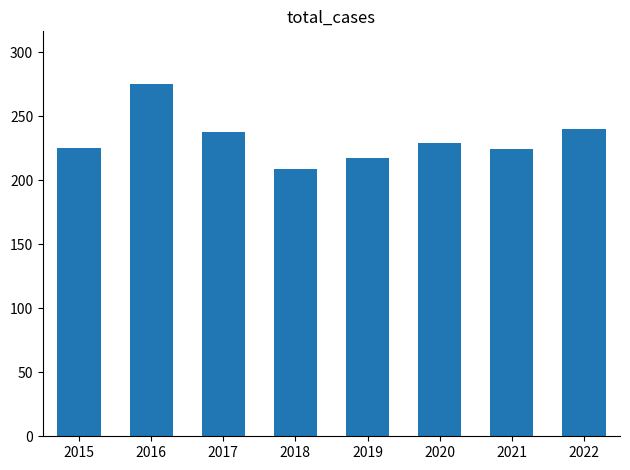

Which category has the lowest value across all series?

2018